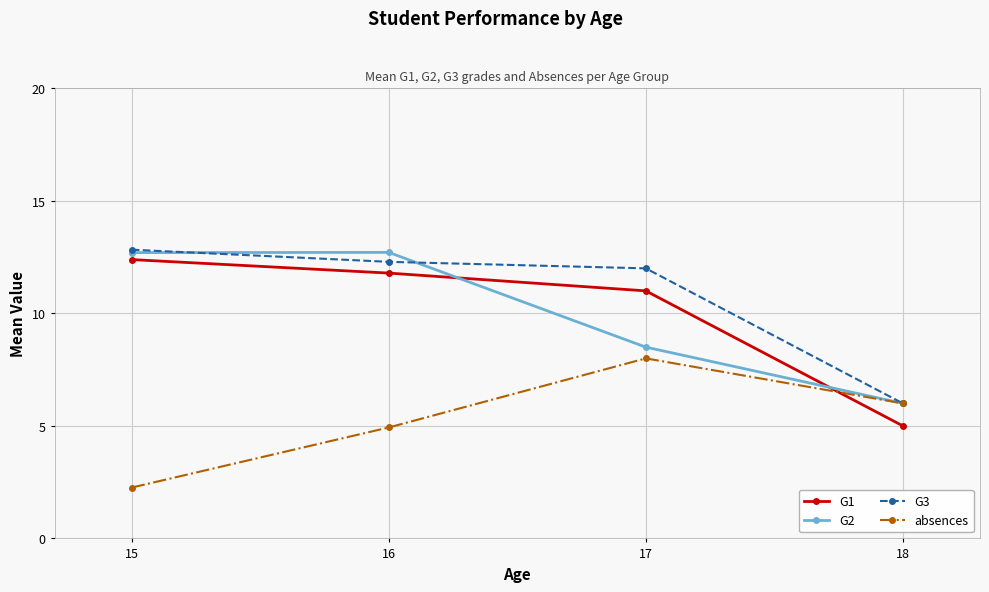

At which label does G3 first exceed 12?

15